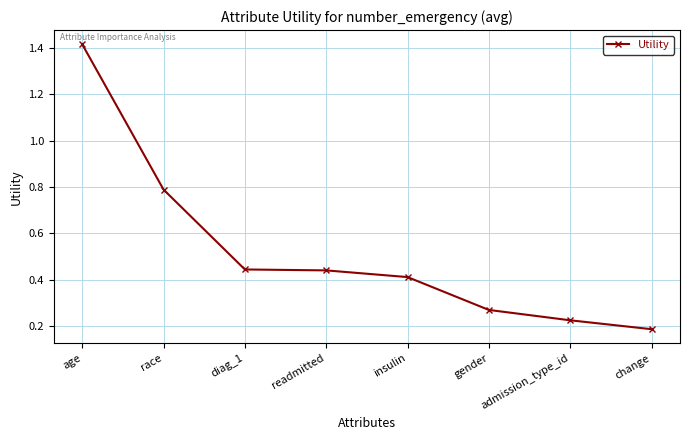

Between readmitted and gender, which is larger?

readmitted